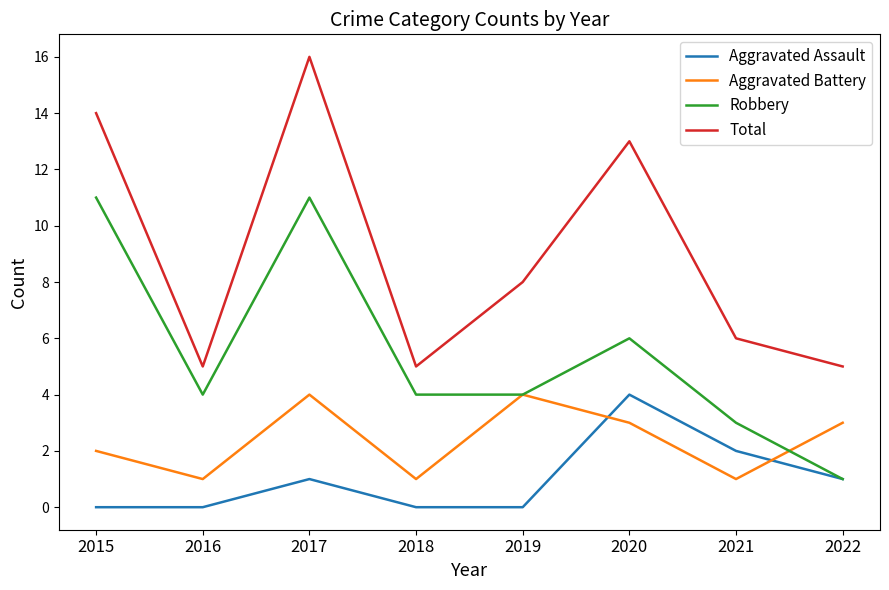

What is the average value of the Total series?

9